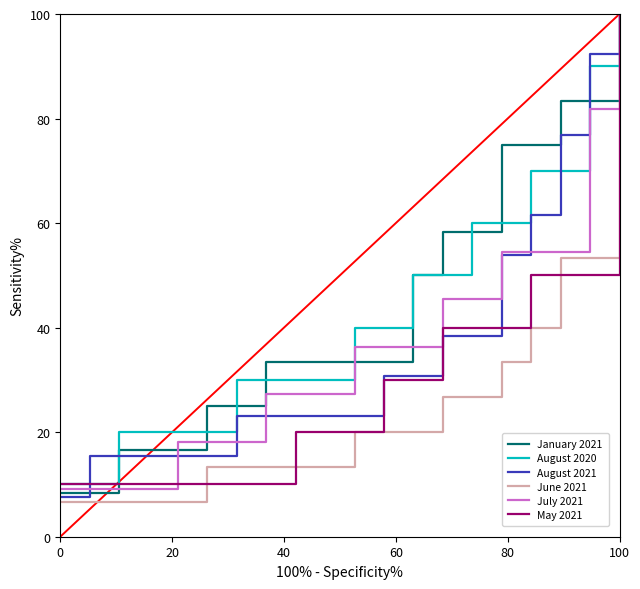

What is the maximum value for January 2021?

100.0